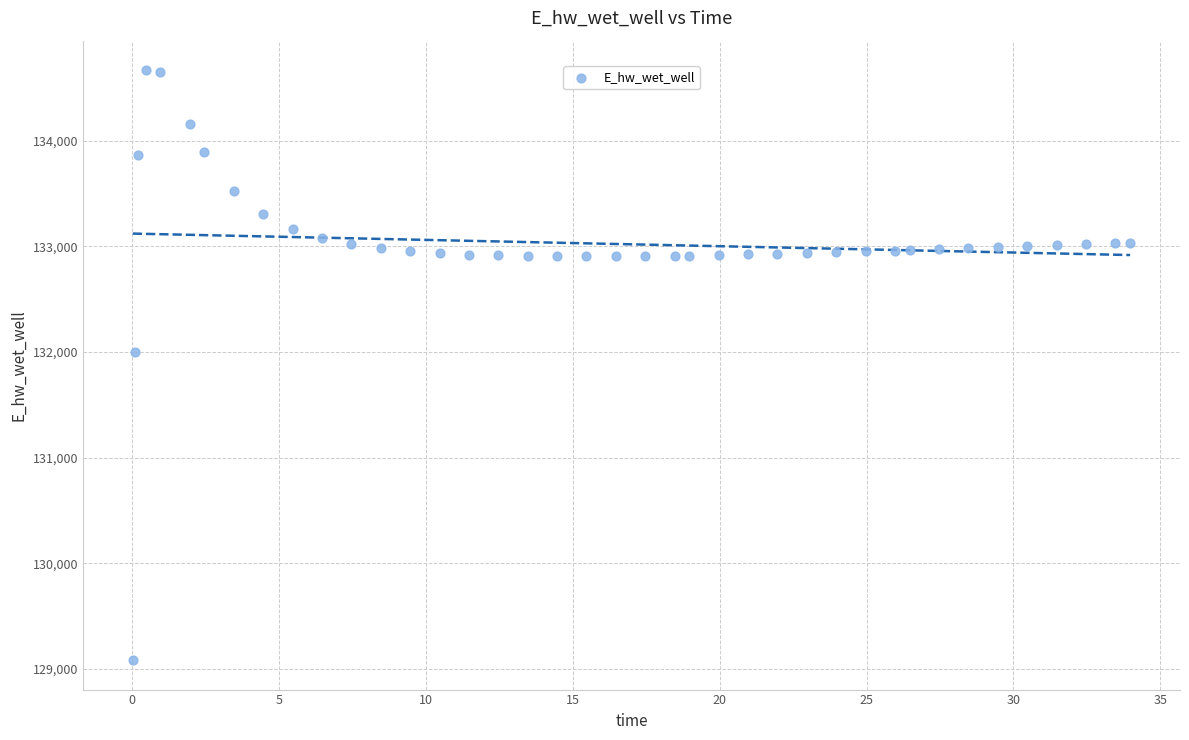

What Y value in the scatter plot is closest to 131876?

131997.7